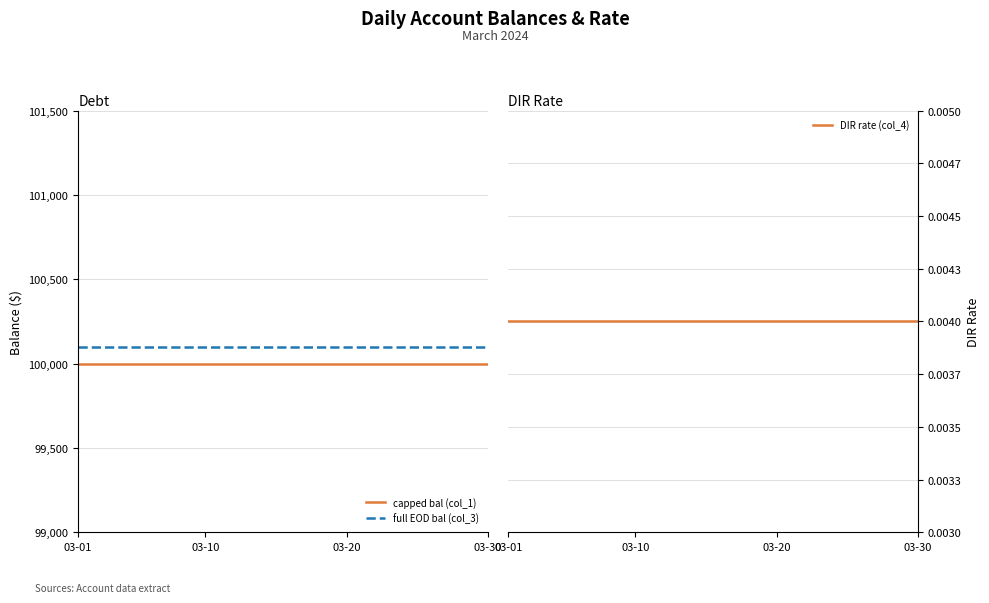

Which series has the largest total across all categories?

full EOD bal (col_3)